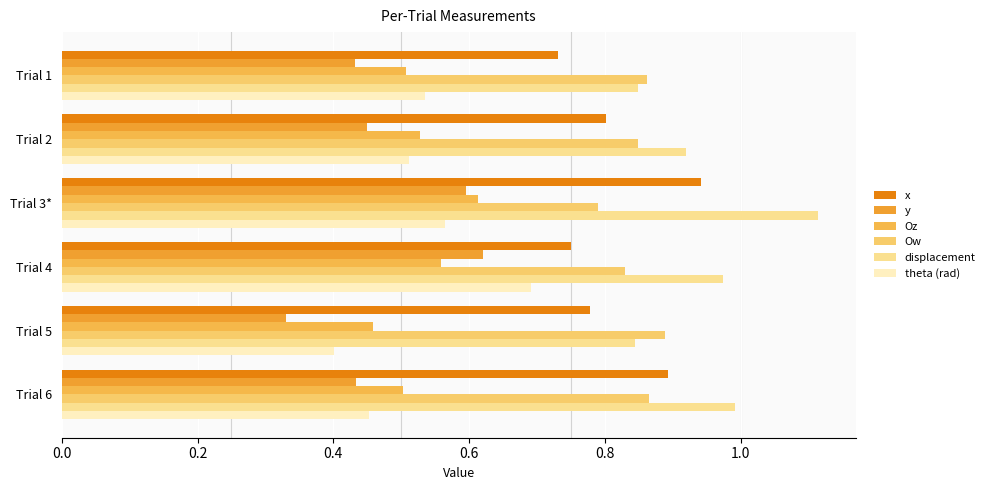

Rank the series by their maximum value, from highest to lowest.

displacement, x, Ow, theta (rad), y, Oz